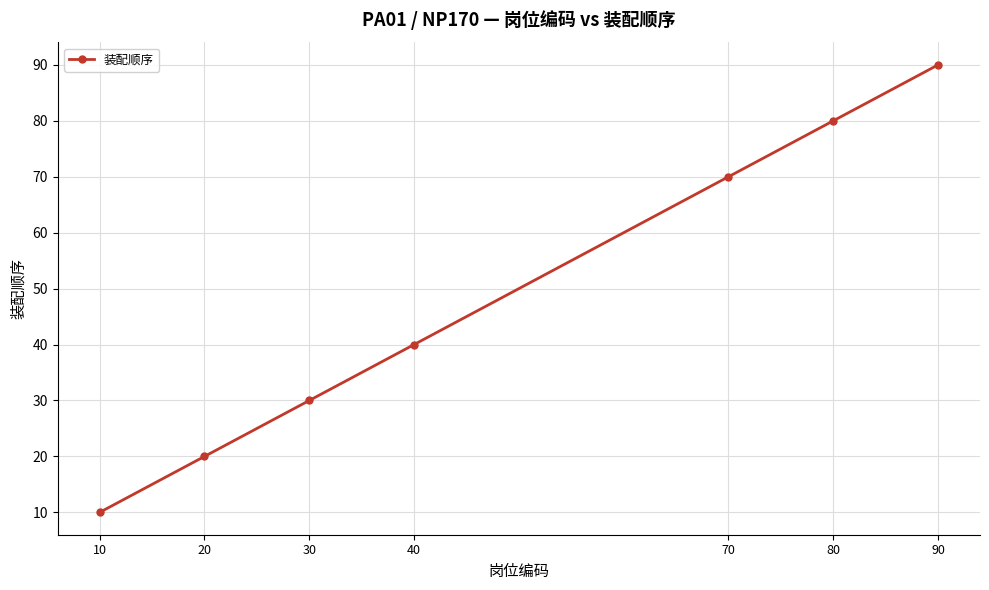

How many lines are shown in the chart?

1